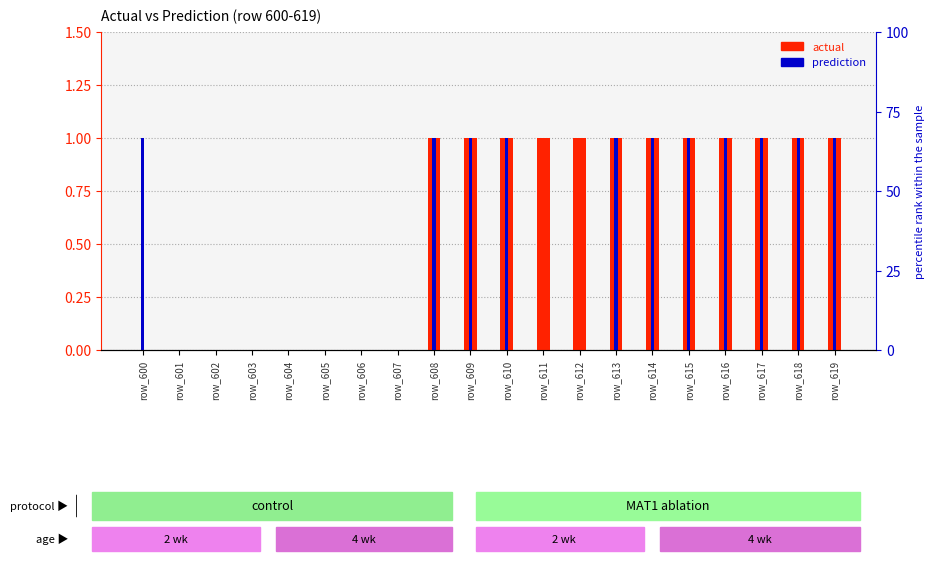

What is the average value of the actual series?

1